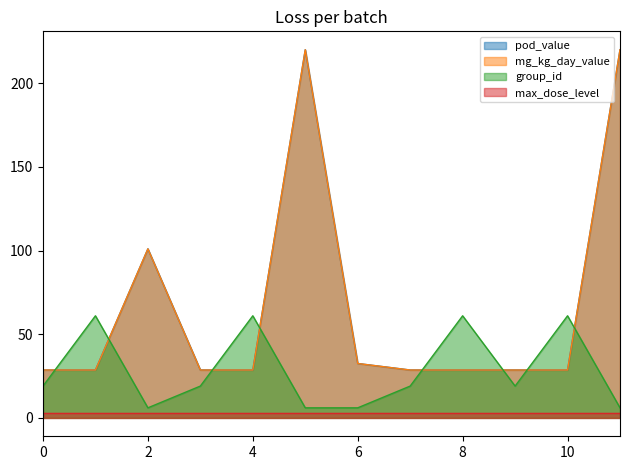

Which category has the lowest value in the pod_value series?

1